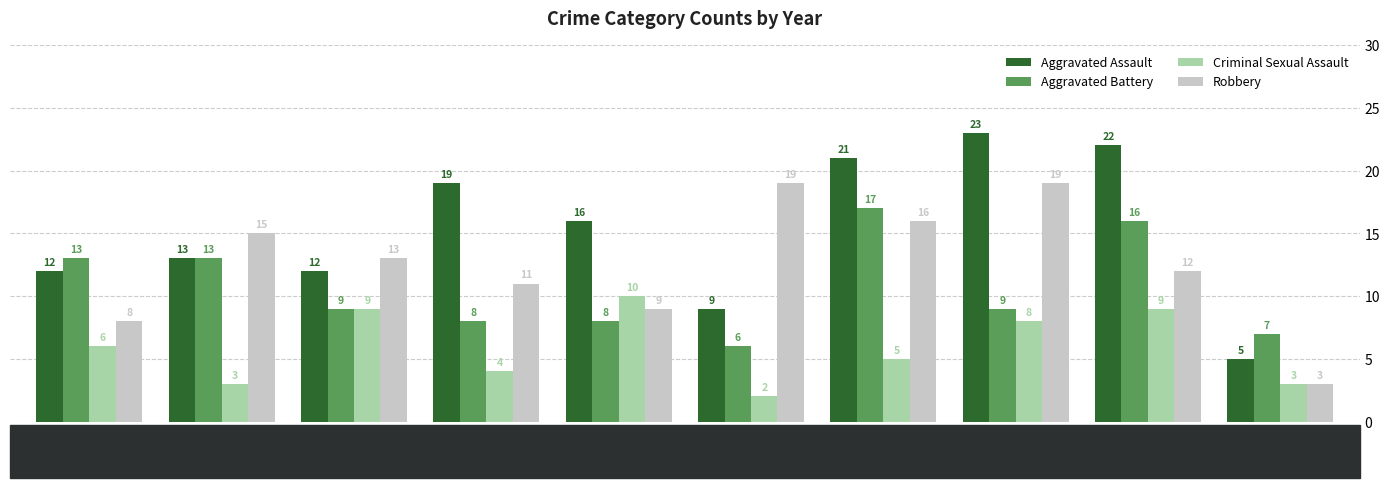

What is the value of the Aggravated Battery bar at the 8th from the left?

9